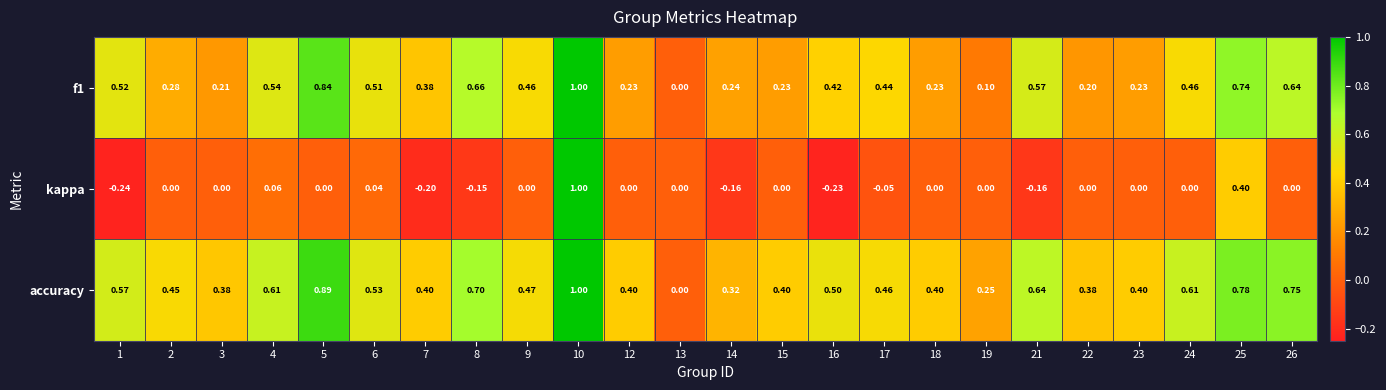

Which series changed the most between 12 and 25?

f1